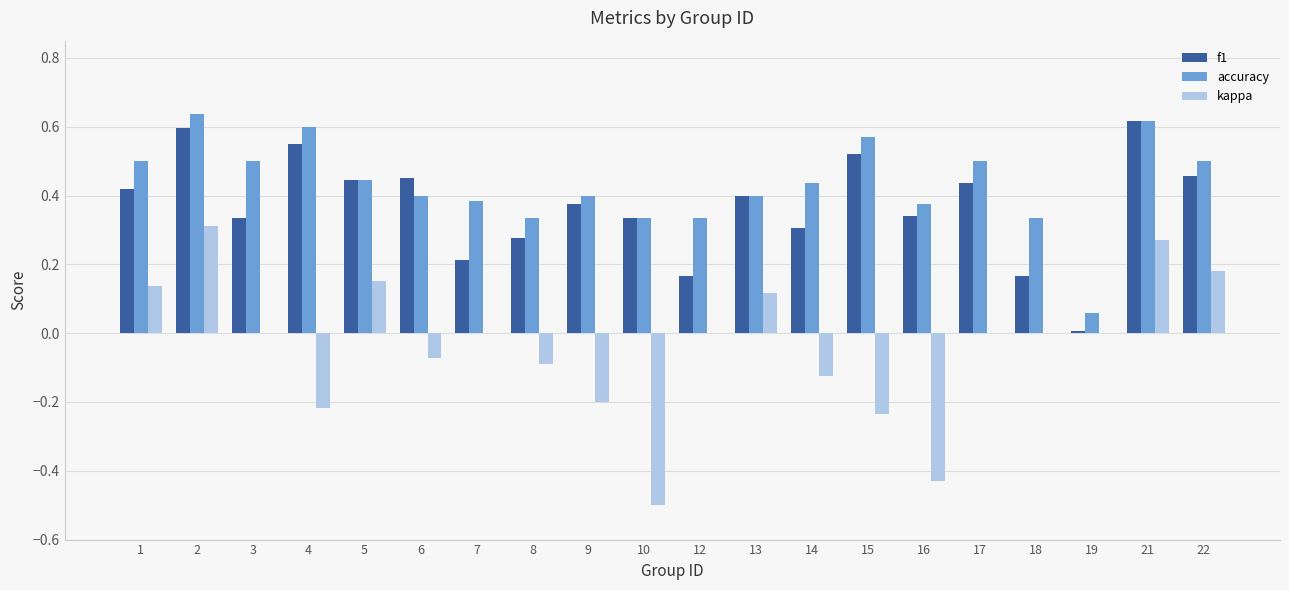

Which series has the largest total across all categories?

accuracy